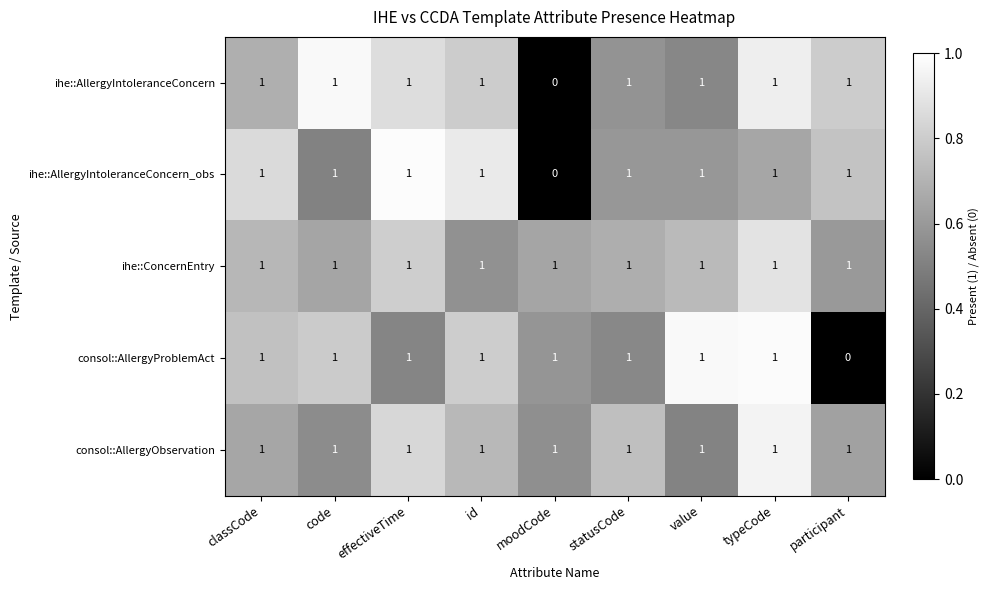

Count the ihe::AllergyIntoleranceConcern_obs values in the range 1 to 2.

8